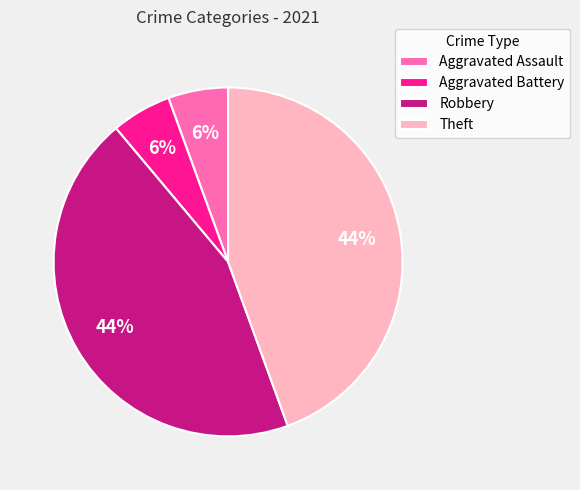

To the nearest percent, what percentage of the pie is Aggravated Assault?

6%